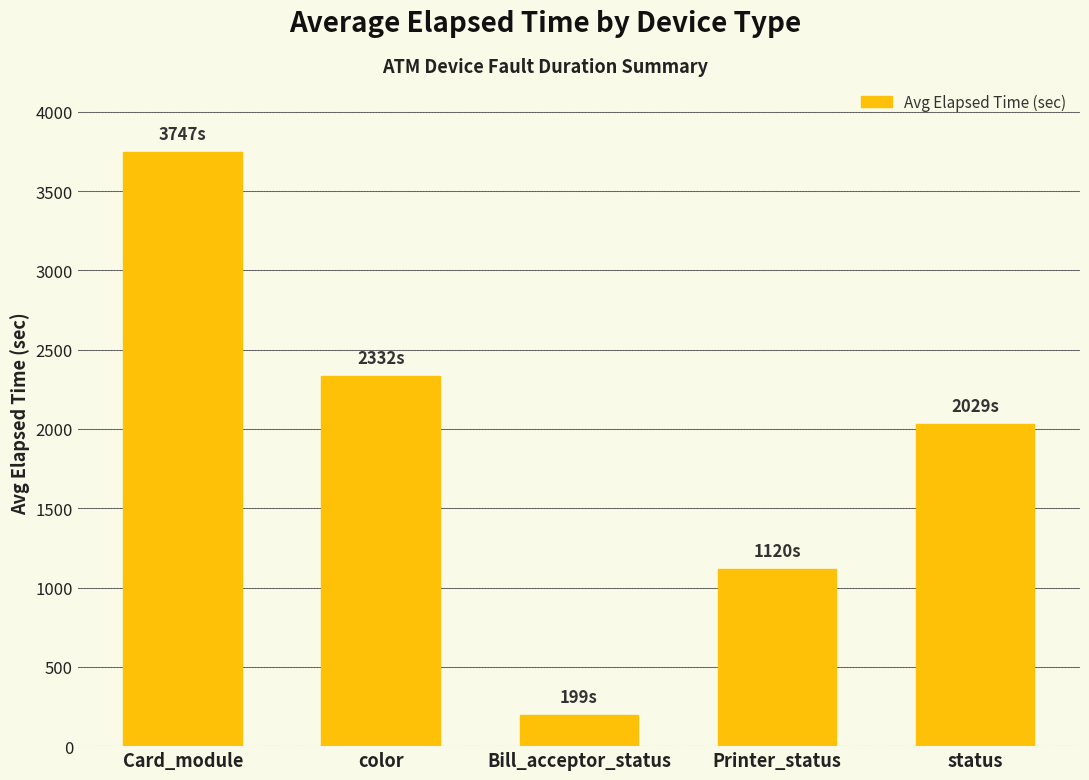

At which category does the chart reach its peak across all series?

Card_module